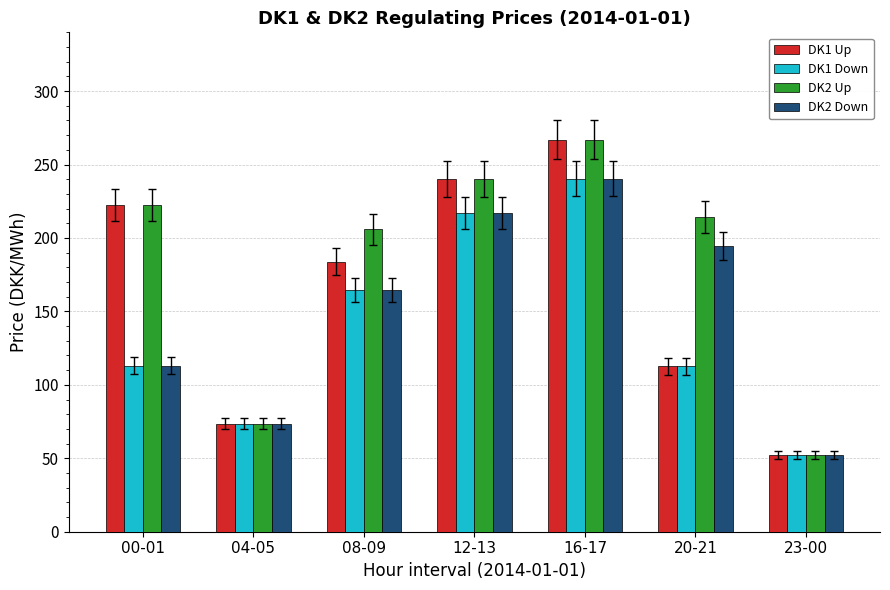

What position from the right is 08-09?

5